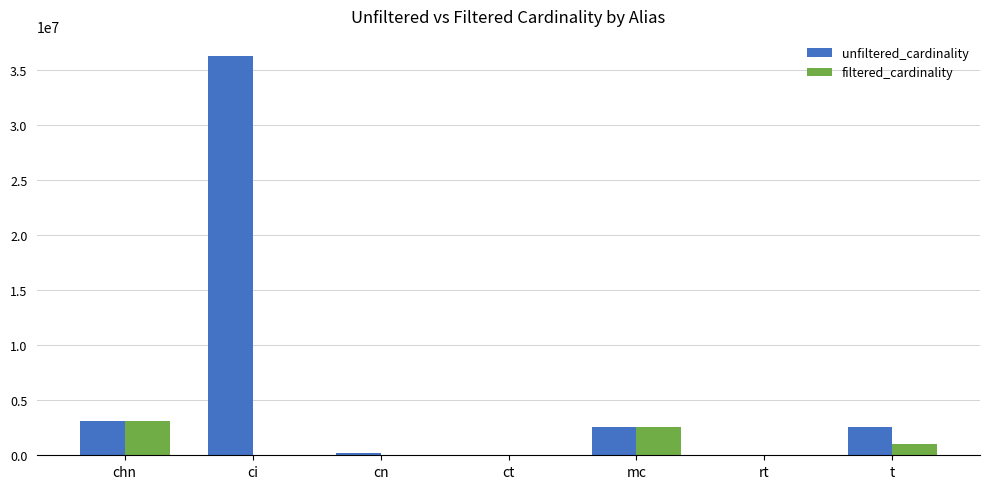

What is the sum of all unfiltered_cardinality values?

44757137